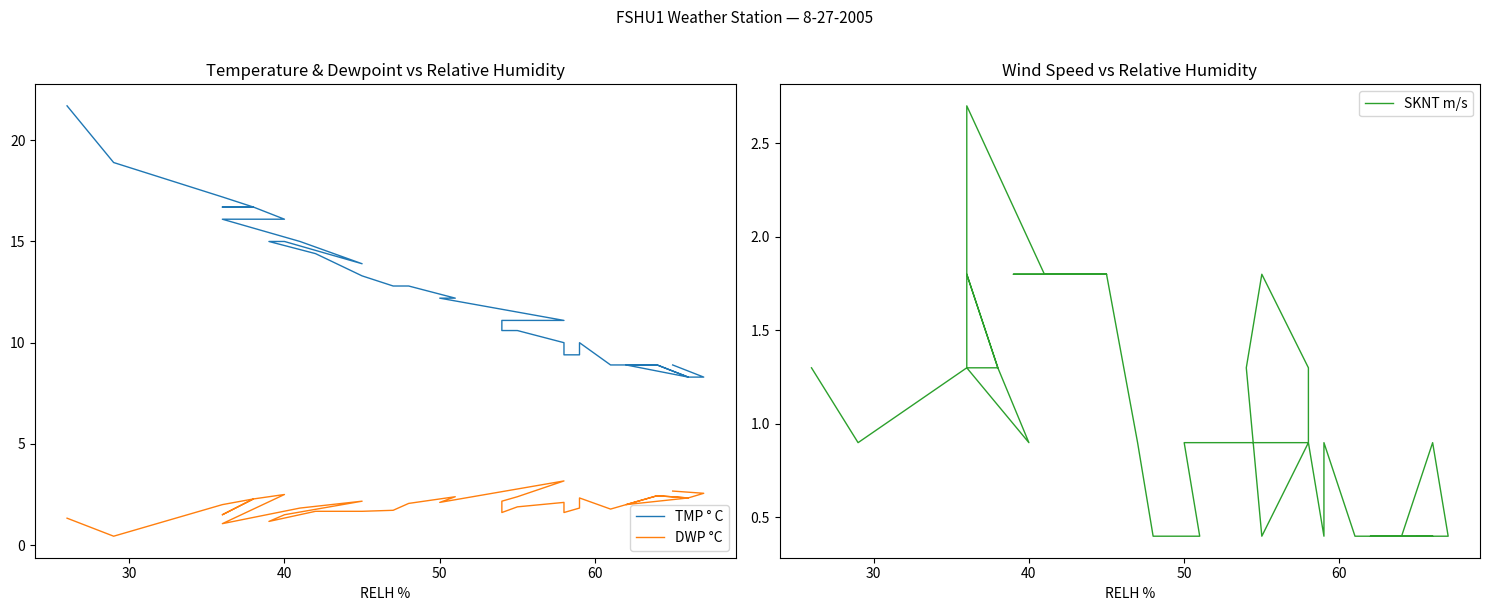

Where is SKNT m/s nearest to the value 1?

40